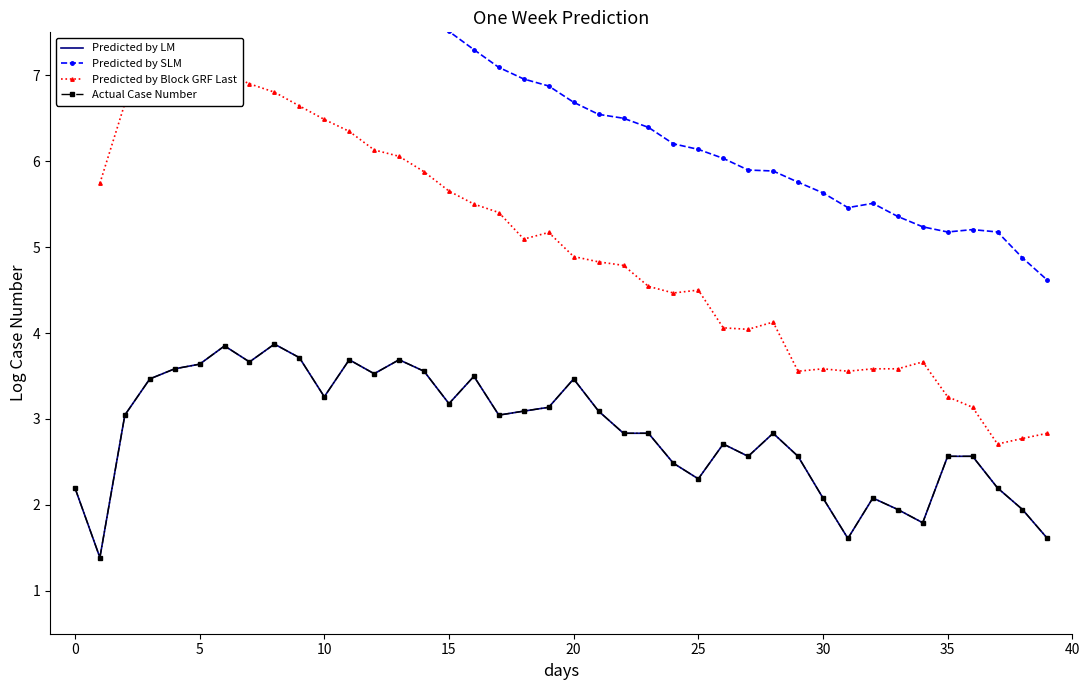

How many lines are shown in the chart?

4